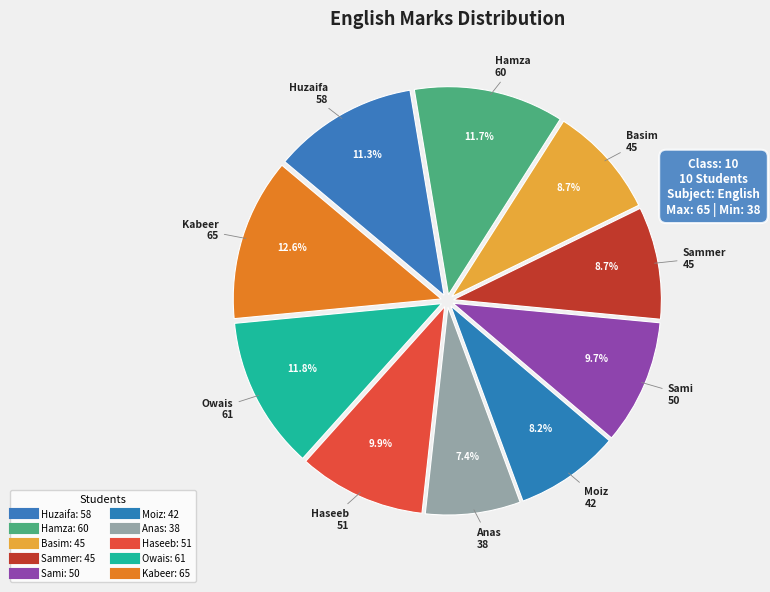

To the nearest percent, what is the average slice percentage?

10%